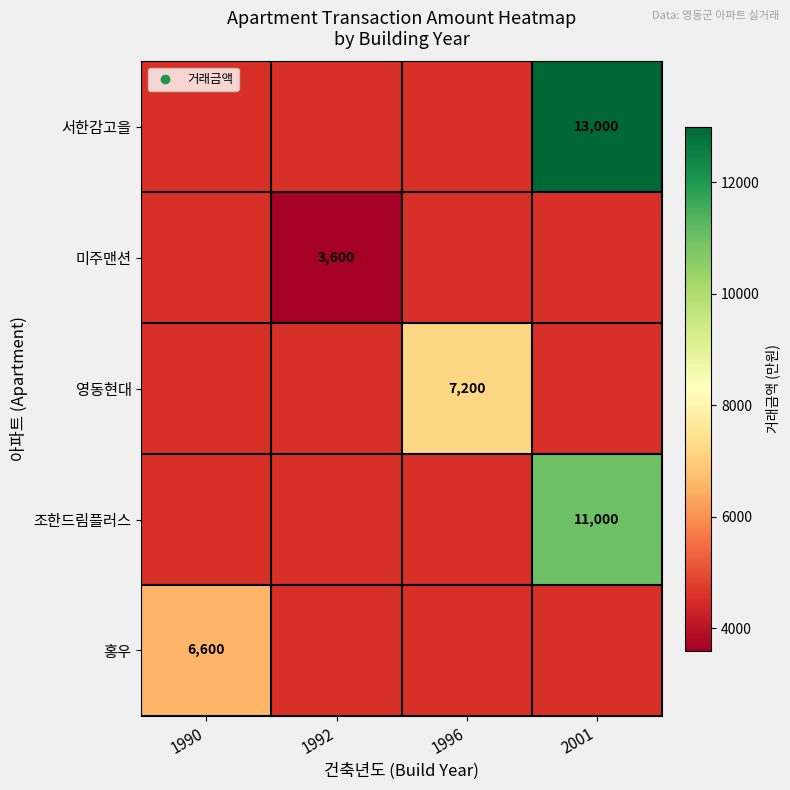

True or false: 조한드림플러스 has a value of 11000 at 2001.

True